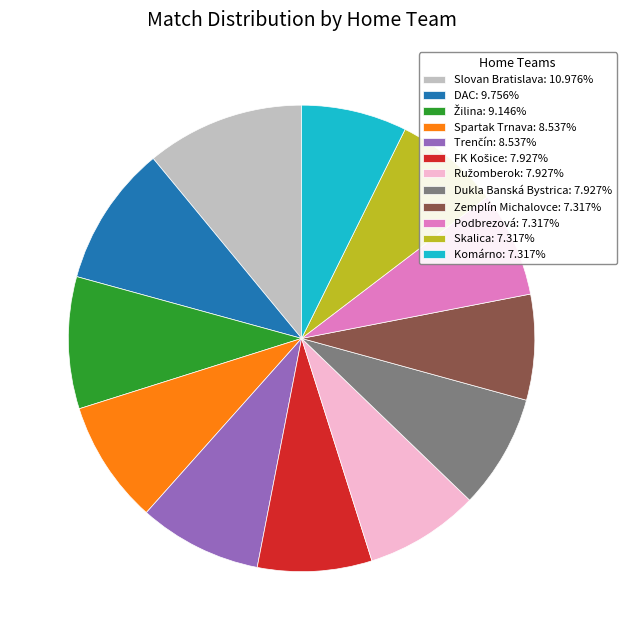

What is the ratio of the value at Skalica: 7.317% to the value at Podbrezová: 7.317%?

1.0